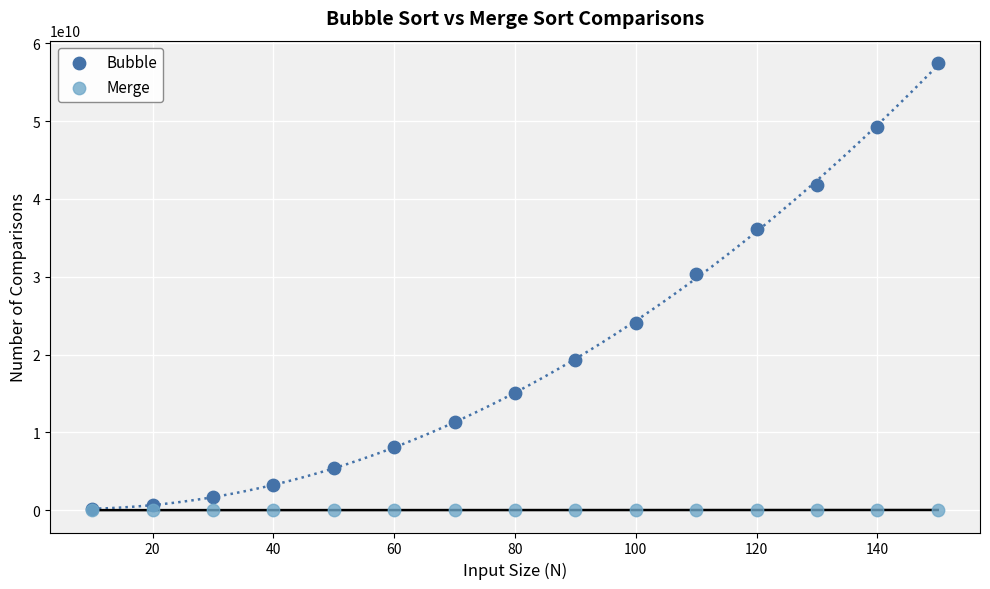

In the Bubble series, what Y value is closest to 28807068300?

30327774675.0